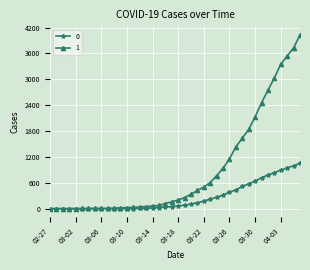

Rank the series by their maximum value, from lowest to highest.

0, 1